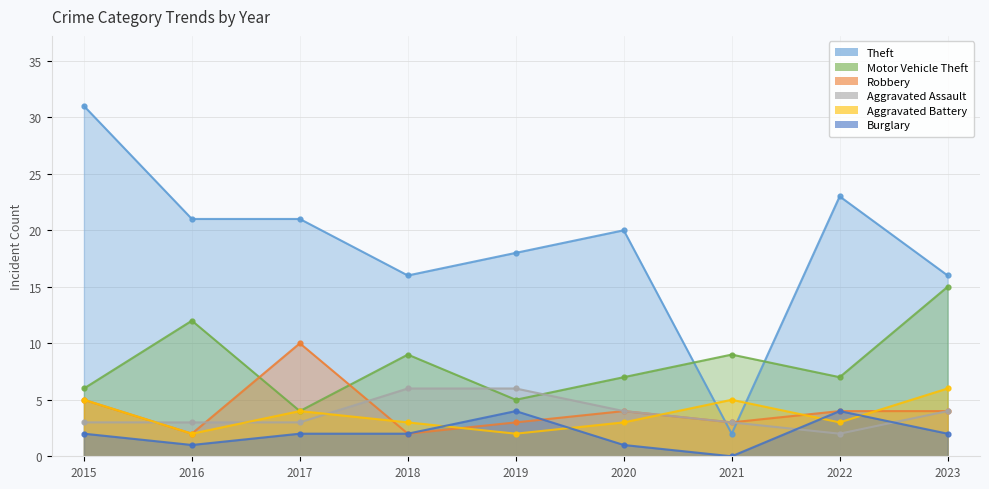

How many Burglary values are between 1 and 2?

6